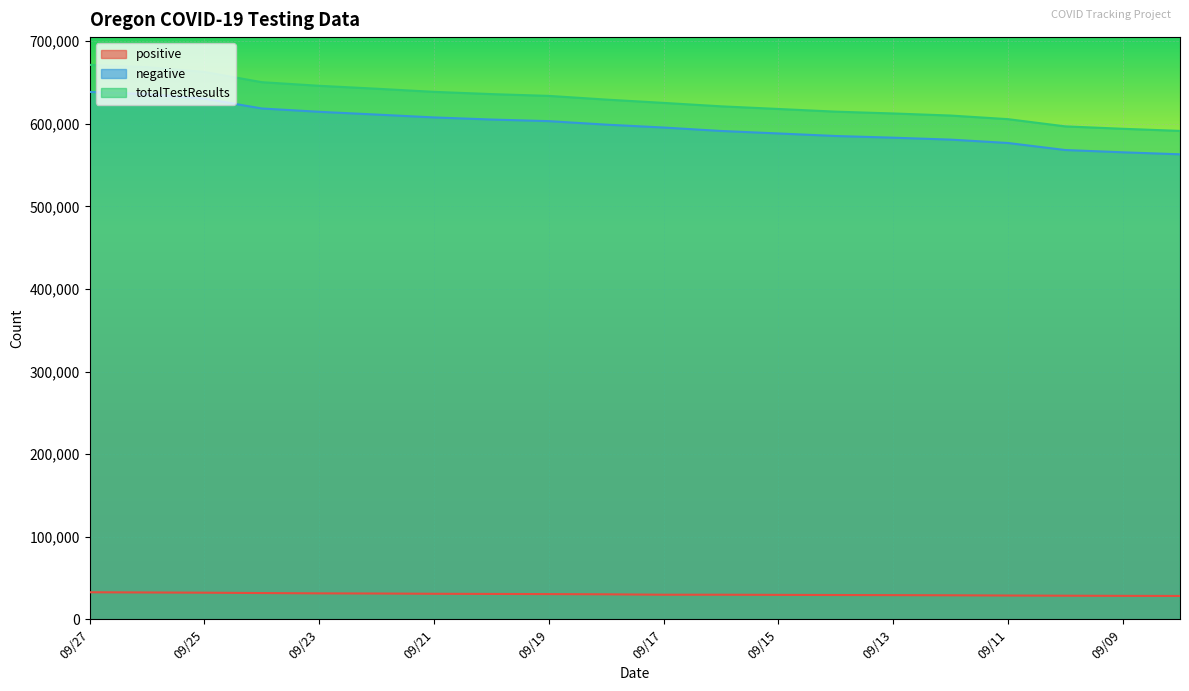

The value of totalTestResults at 09/13 is 280456. True or false?

False